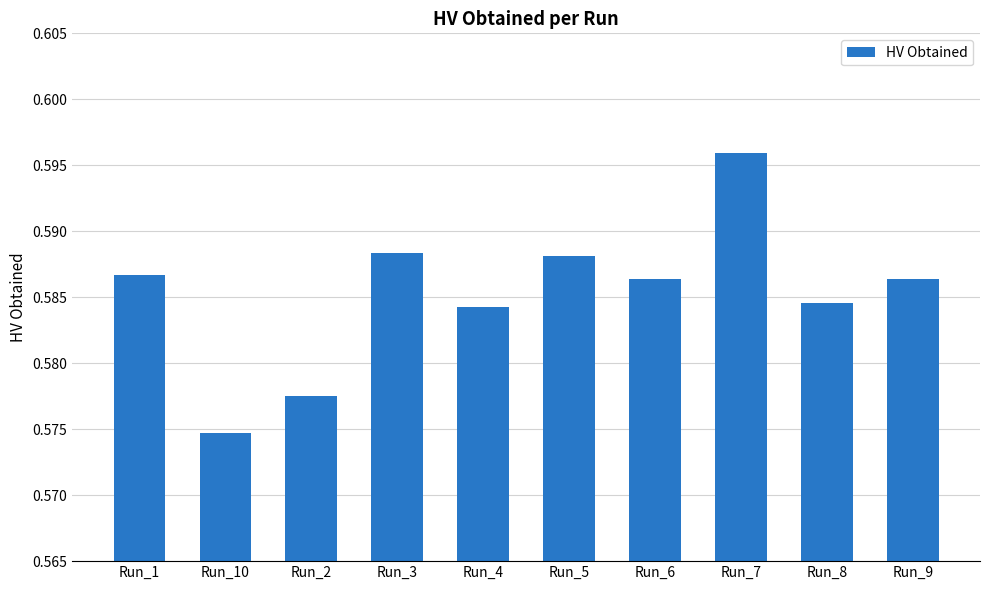

Are the bars grouped side by side (vs. stacked)?

No